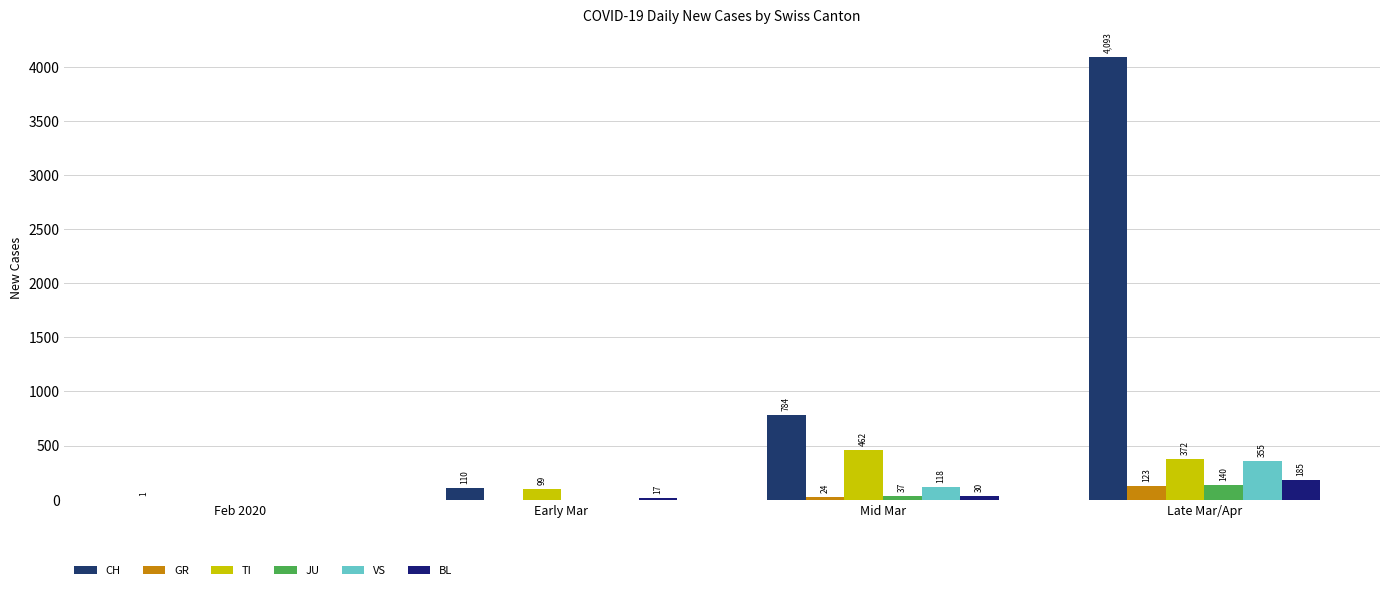

What is the maximum value shown in the chart?

4093